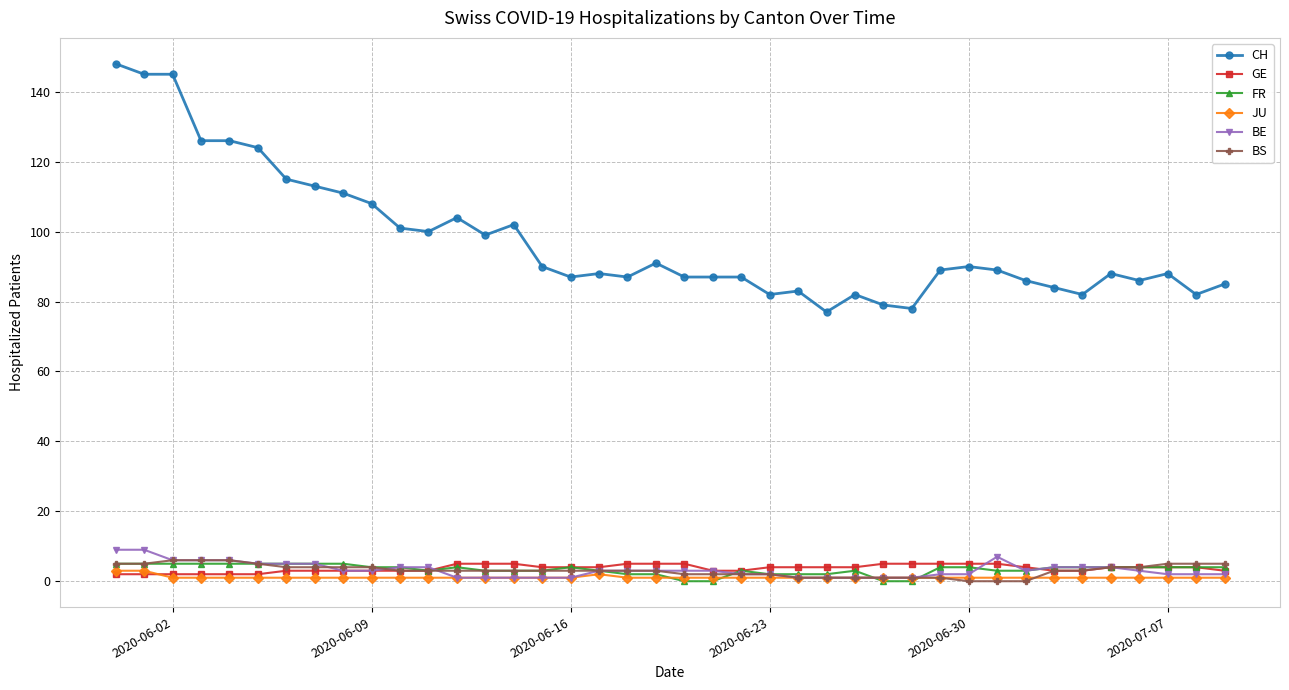

How many BS values are between 2 and 4?

22